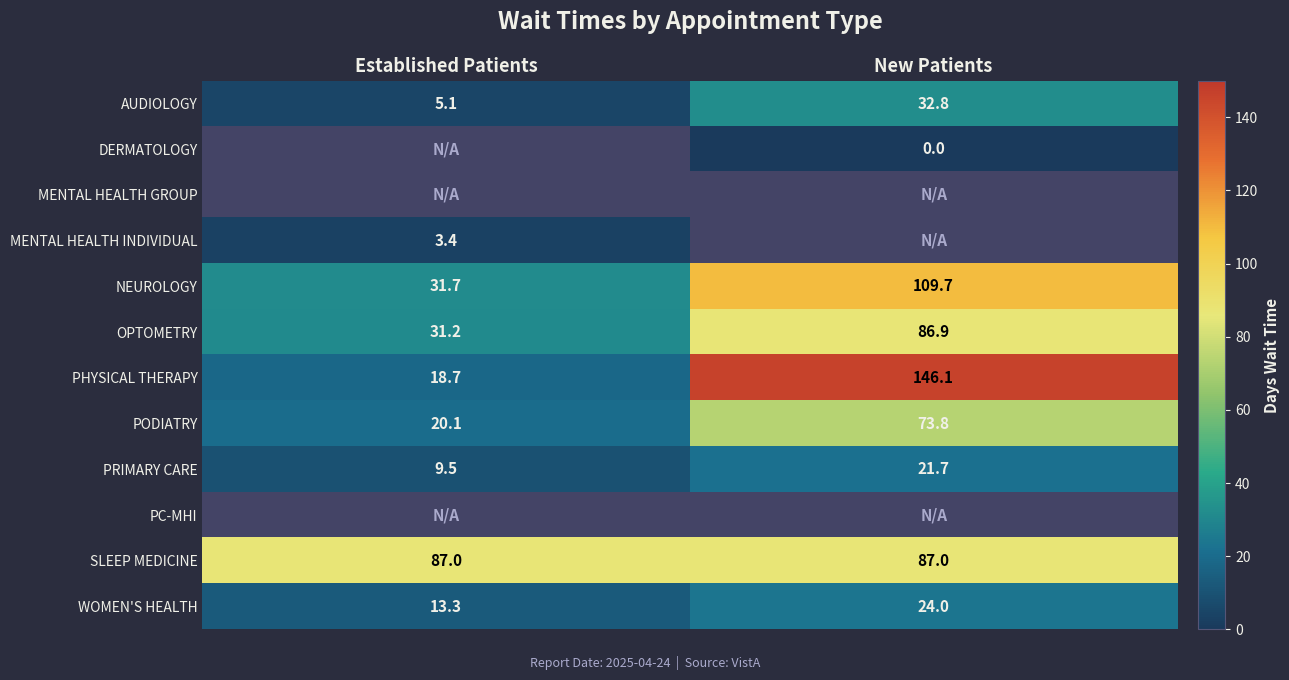

Is the value of PHYSICAL THERAPY at Established Patients greater than the value of SLEEP MEDICINE at Established Patients?

No